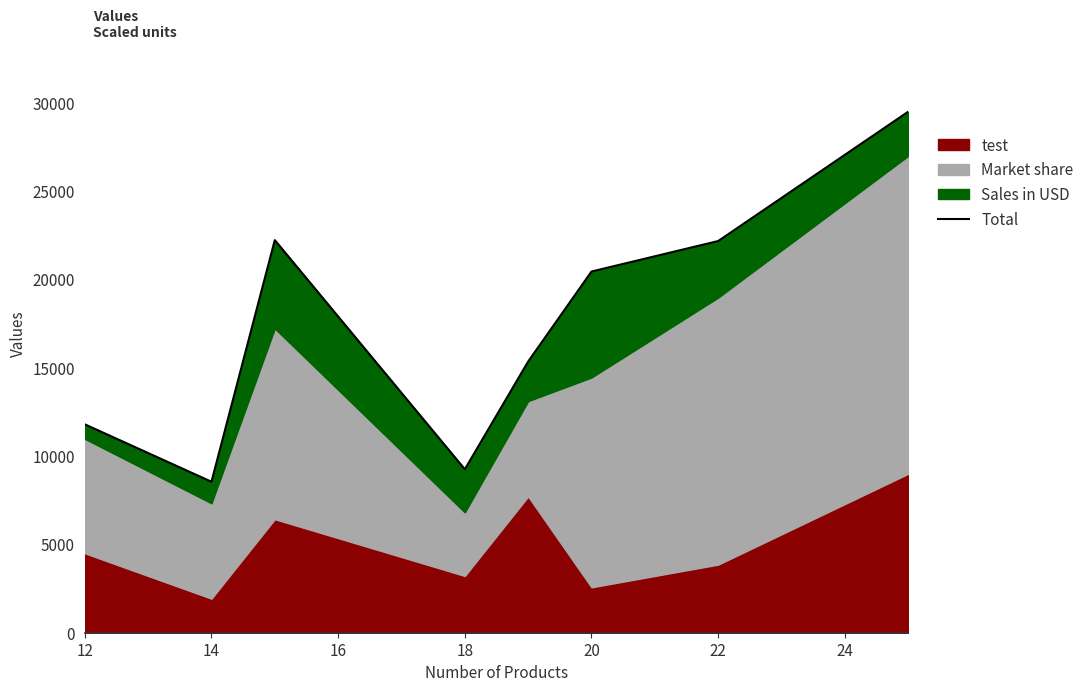

How many lines are shown in the chart?

1